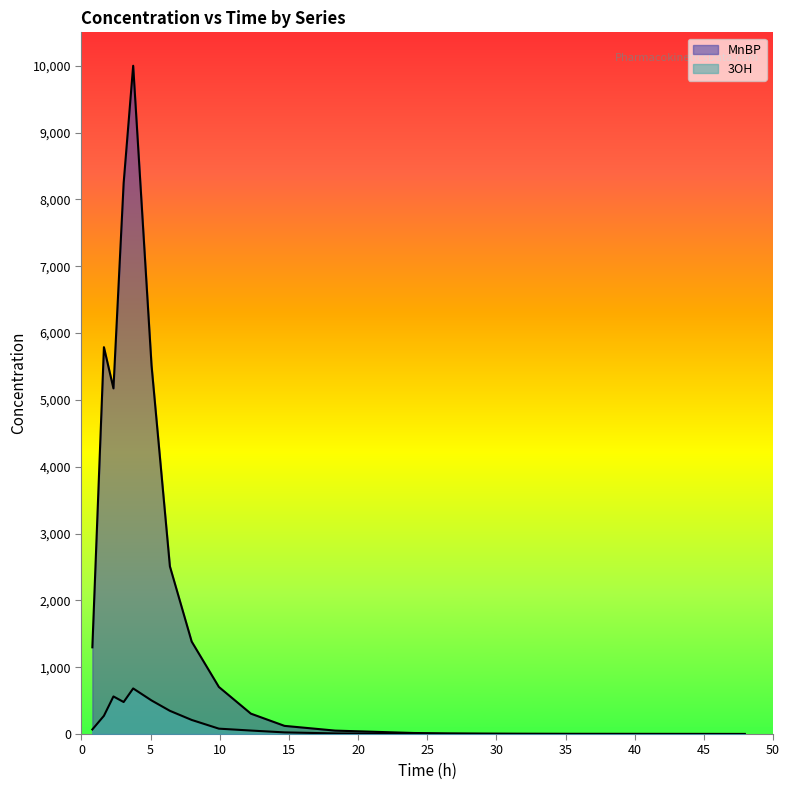

What is the value of the MnBP point at the 2nd from the left?

5788.6